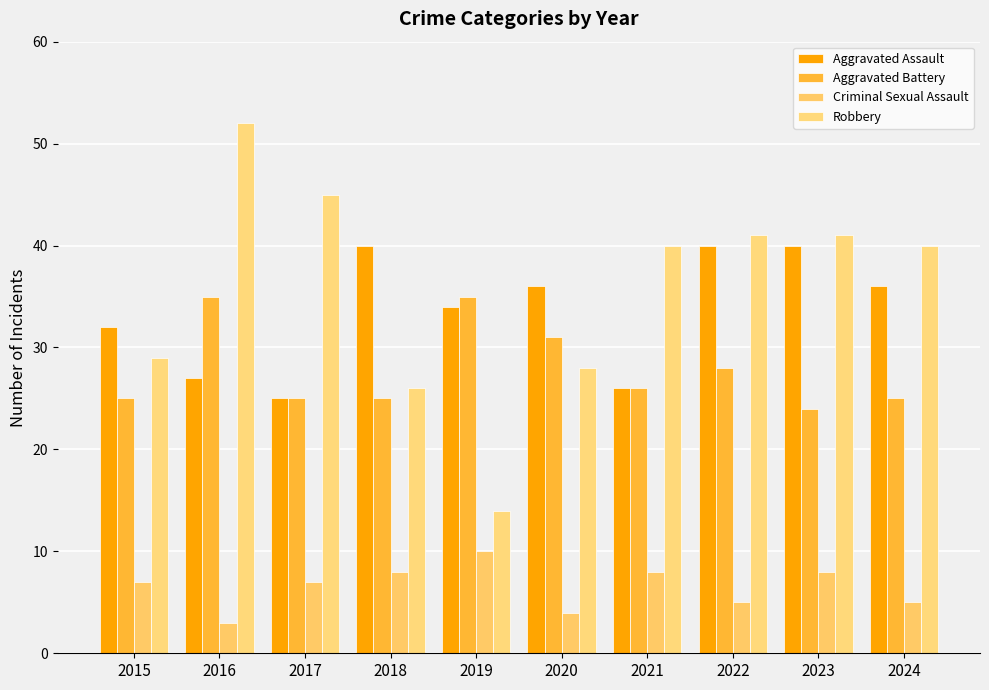

At which category is the sum across all series the highest?

2016